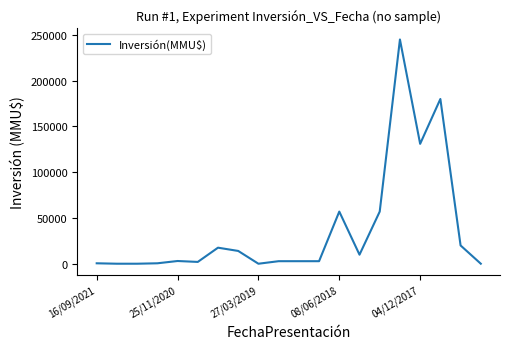

How many lines are shown in the chart?

1